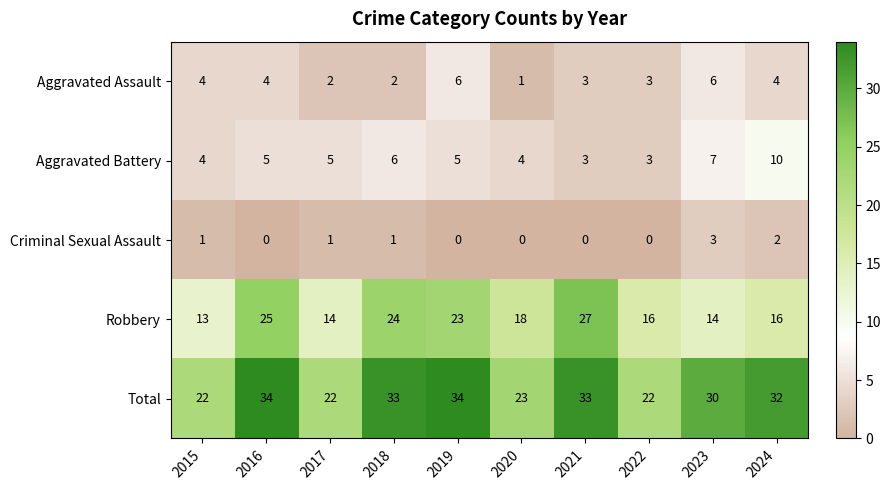

The value of Aggravated Assault at 2017 is 2. True or false?

True